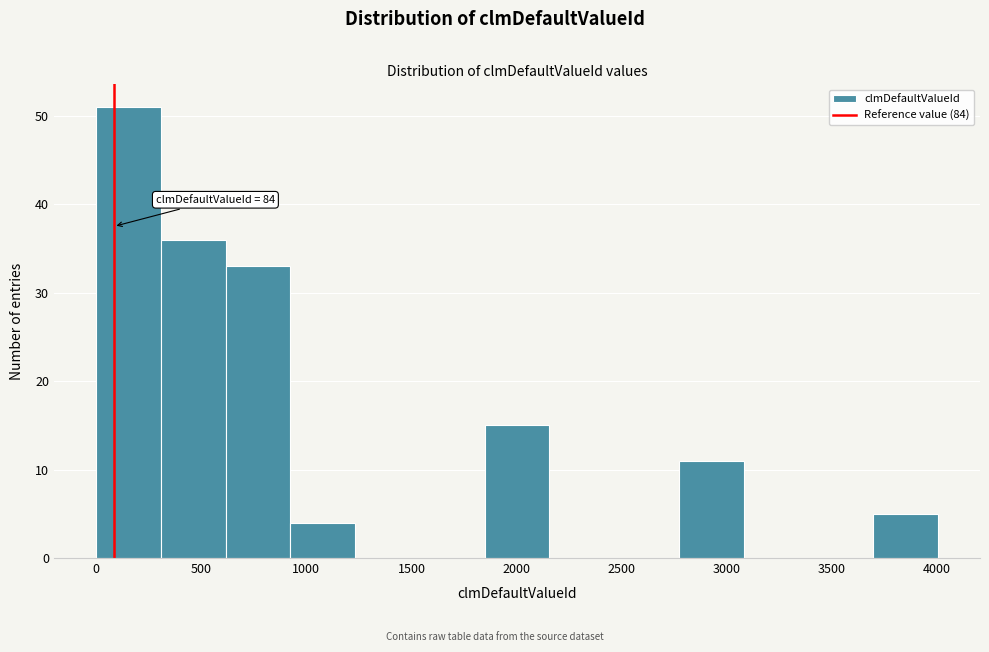

Which range on the x-axis has the tallest bar?

0 to 300